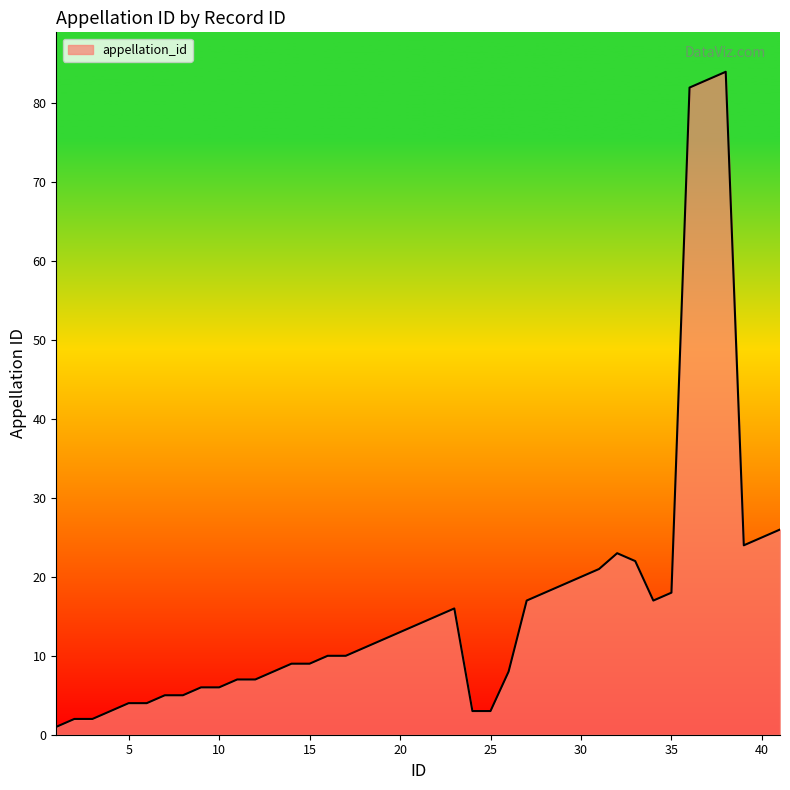

What is the greatest value displayed?

84